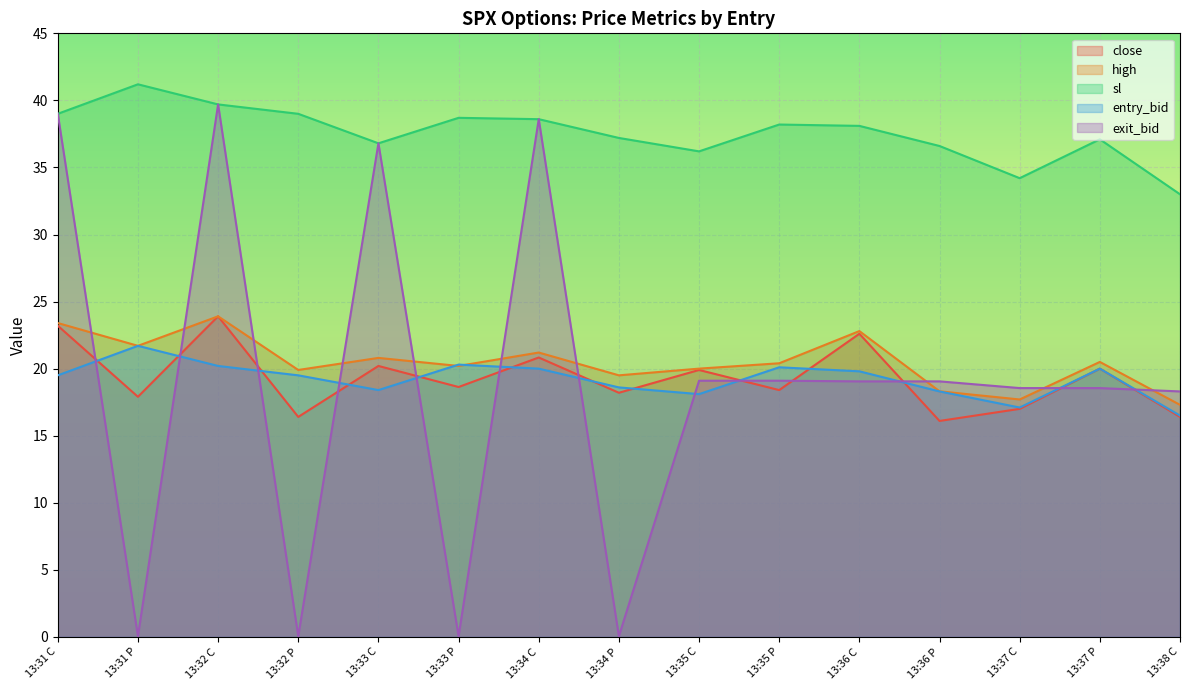

Reading left to right, extract all data points from this chart.

close: 23.2	17.9	23.9	16.4	20.2	18.6	20.8	18.2	19.9	18.4	22.6	16.1	17.0	20.0	16.4
high: 23.4	21.7	23.9	19.9	20.8	20.2	21.2	19.5	20.0	20.4	22.8	18.3	17.7	20.5	17.3
sl: 39.0	41.2	39.7	39.0	36.8	38.7	38.6	37.2	36.2	38.2	38.1	36.6	34.2	37.1	33.0
entry_bid: 19.5	21.7	20.2	19.5	18.4	20.3	20.0	18.6	18.1	20.1	19.8	18.3	17.1	20.0	16.5
exit_bid: 39.0	0.1	39.7	0.1	36.8	0.1	38.6	0.1	19.1	19.1	19.1	19.1	18.6	18.6	18.3